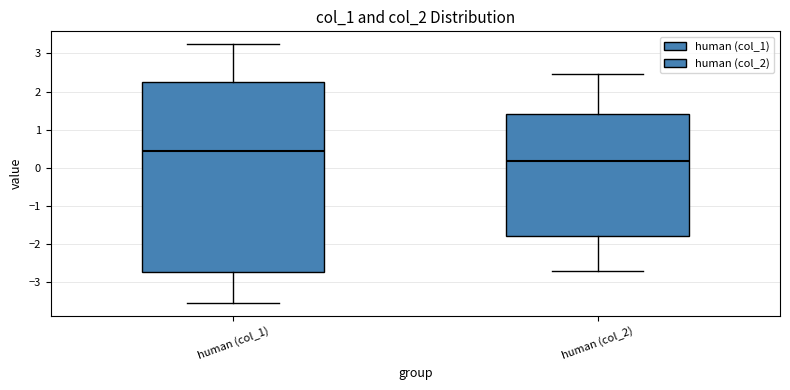

Where is the lower edge of the box for human (col_2) on the y-axis? The values are not printed on the chart, so give them approximately, as read against the axis.

-1.8